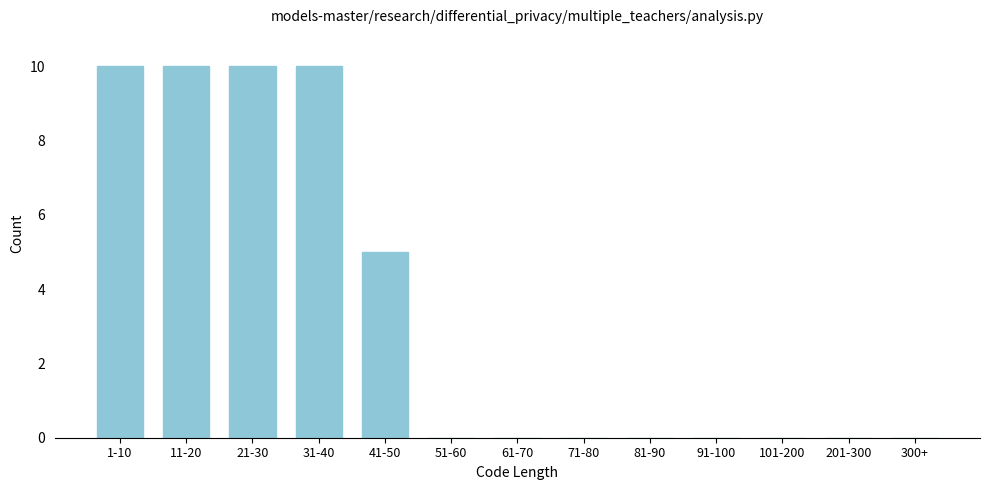

Reading right to left, what are all the values shown in this chart?

300+=0	201-300=0	101-200=0	91-100=0	81-90=0	71-80=0	61-70=0	51-60=0	41-50=5	31-40=10	21-30=10	11-20=10	1-10=10